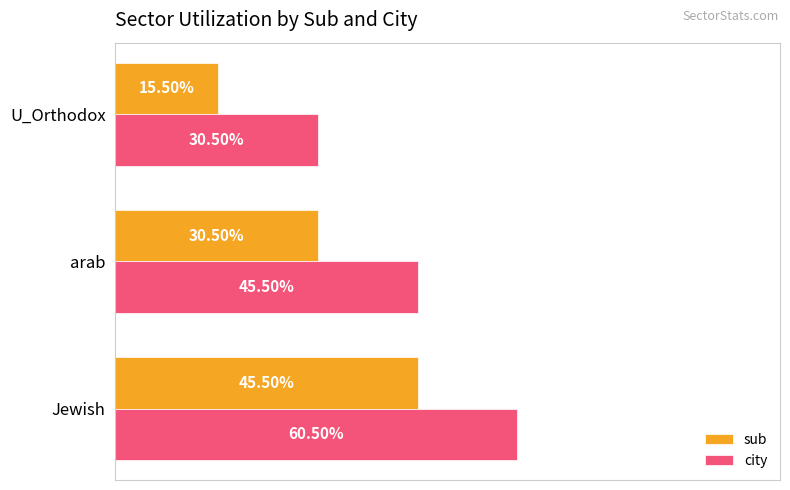

What are all the series names shown in the legend?

sub, city